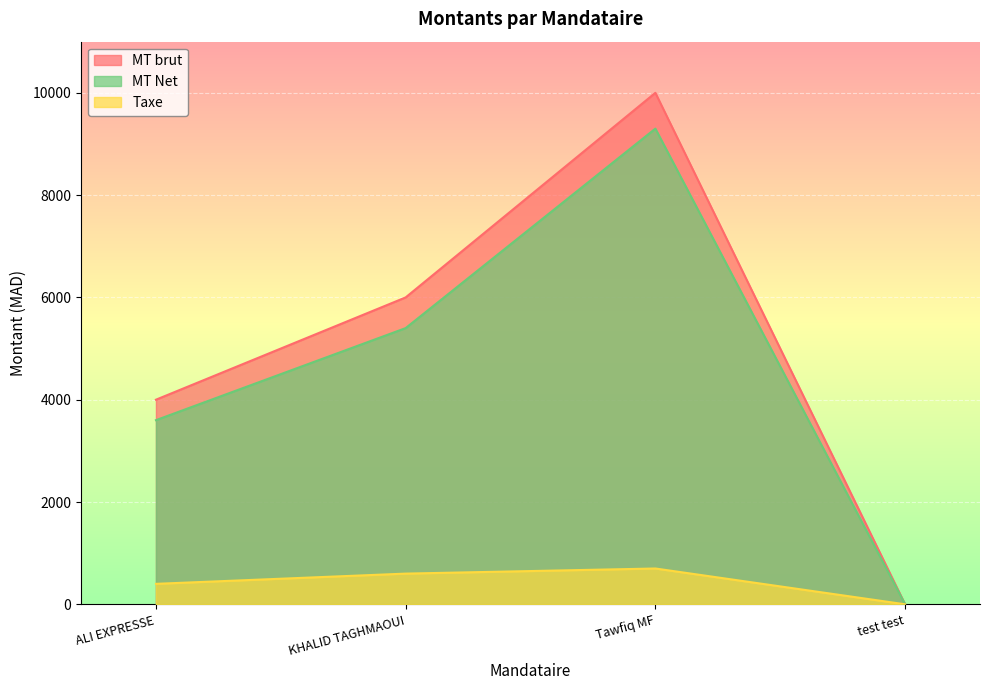

What is the total value across all series at ALI EXPRESSE?

8000